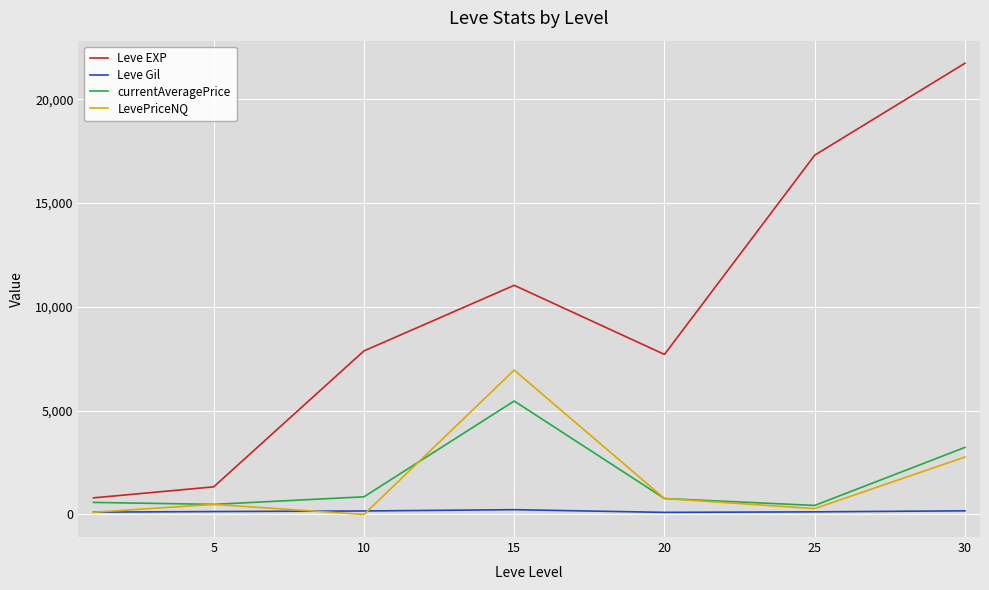

Which series has the widest spread of values?

Leve EXP